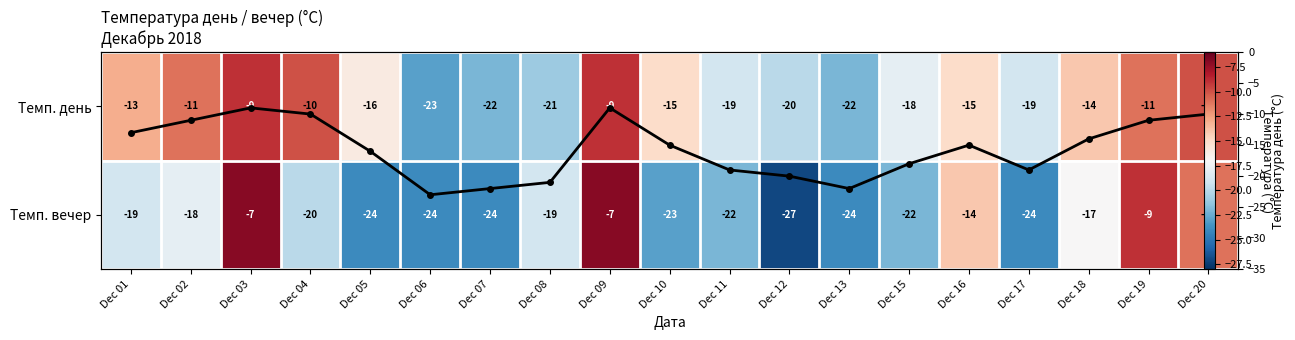

Is it true that Темп. день equals -10 at Dec 04?

True